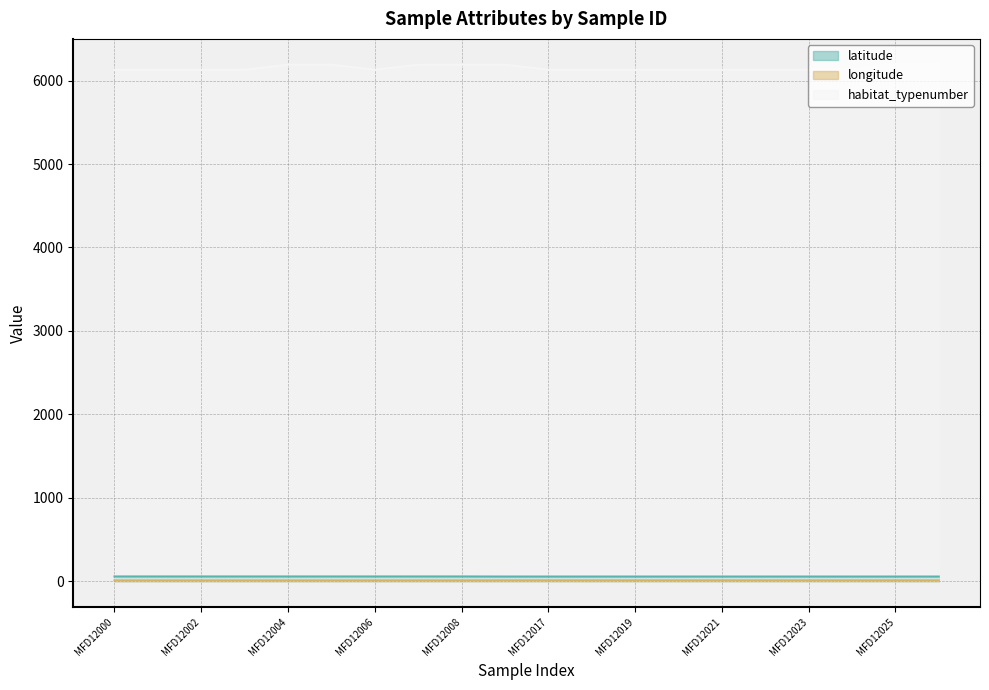

Which series has the widest spread of values?

habitat_typenumber